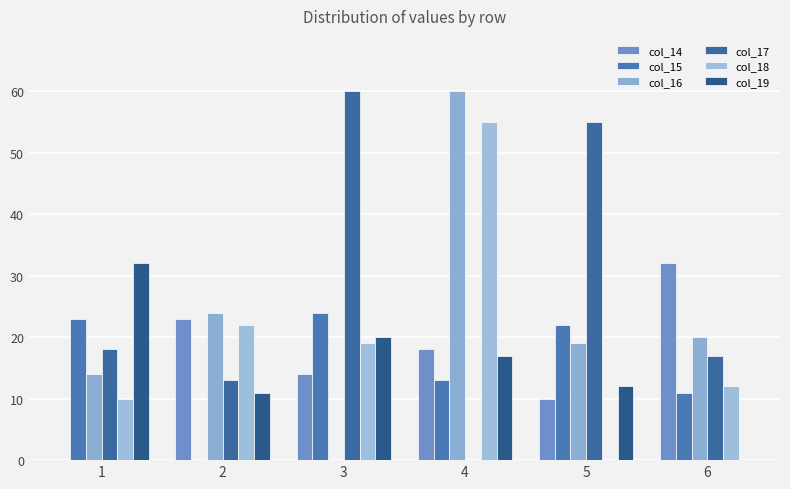

What are all the series names shown in the legend?

col_14, col_15, col_16, col_17, col_18, col_19